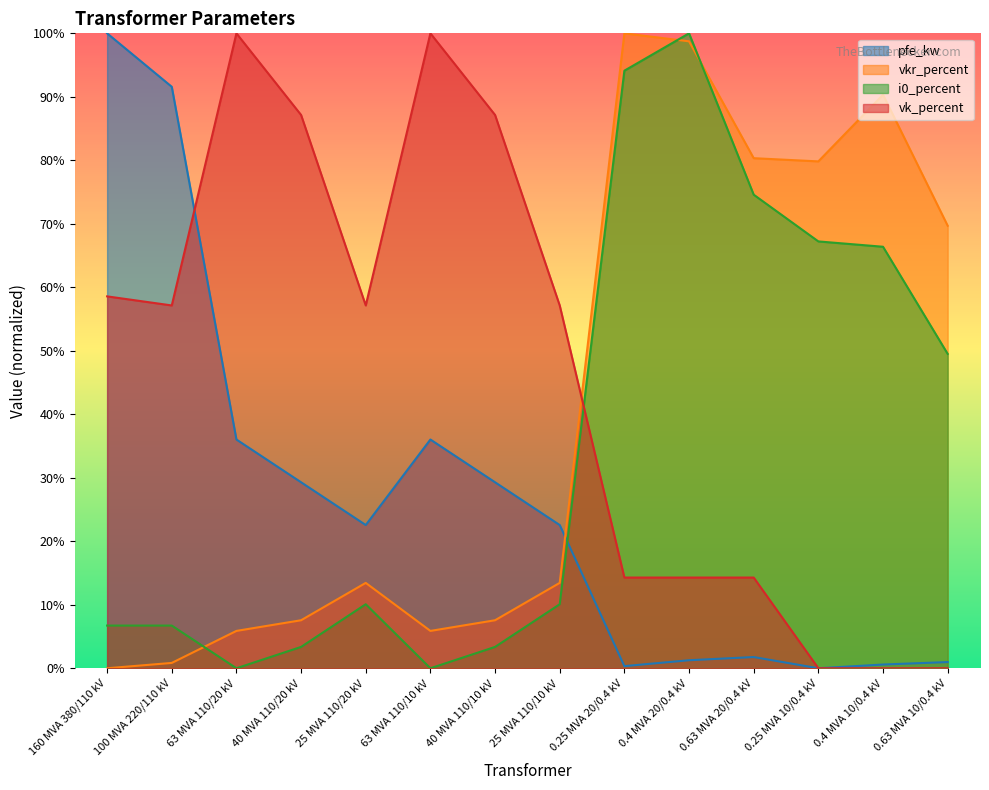

What is the greatest value displayed?

100.0